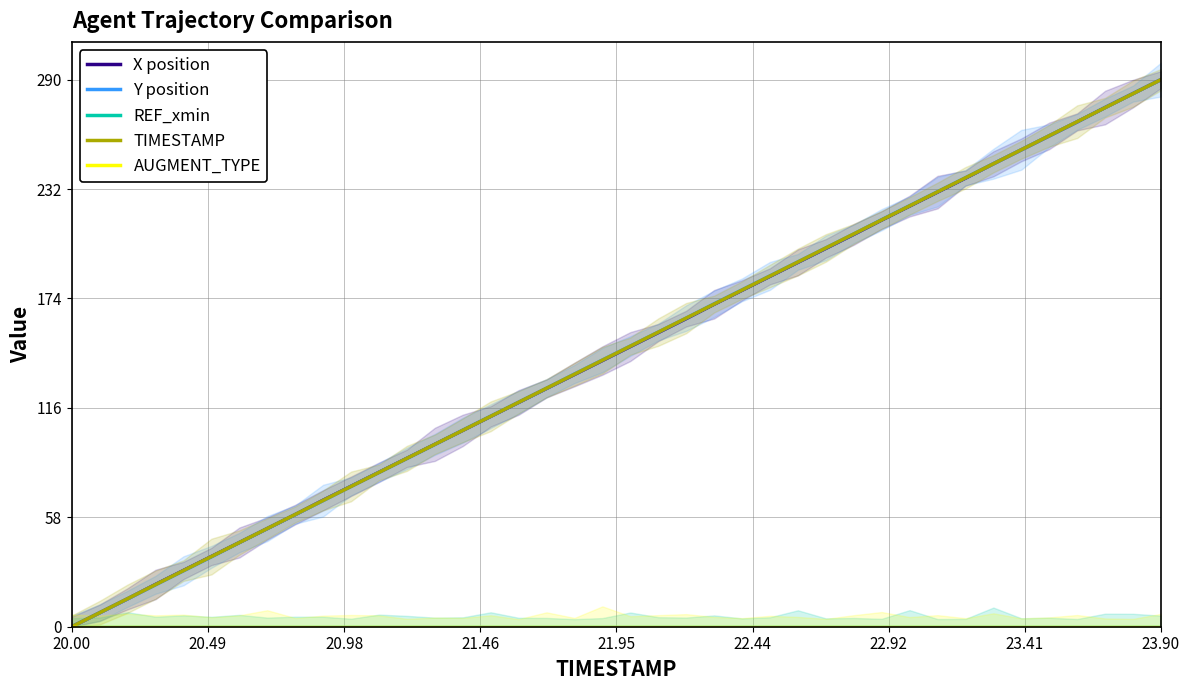

What is the highest value of the TIMESTAMP series?

290.0